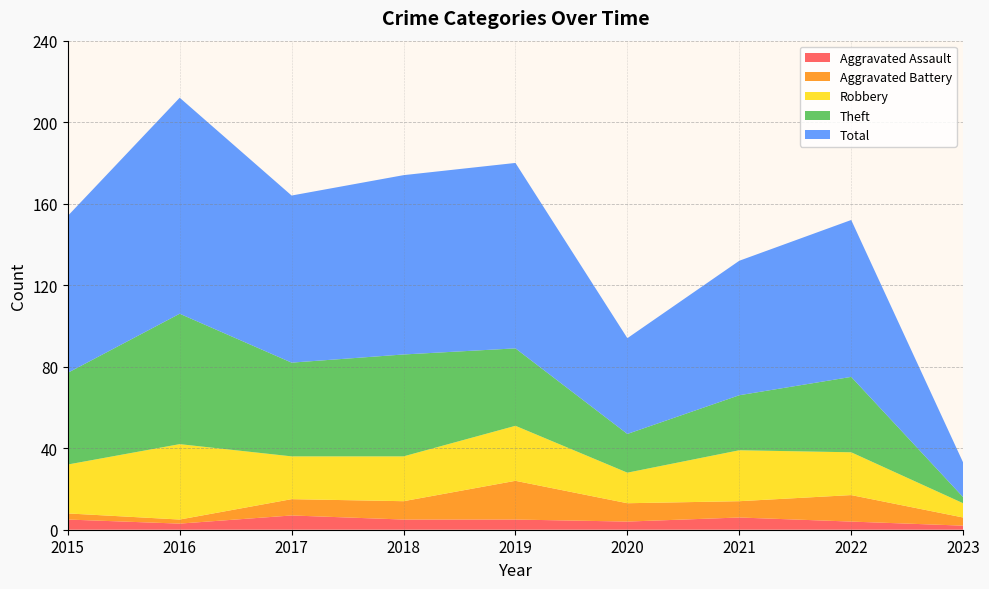

Reading right to left, list all the values displayed in this chart.

Aggravated Assault: 2	4	6	4	5	5	7	3	5
Aggravated Battery: 4	13	8	9	19	9	8	2	3
Robbery: 7	21	25	15	27	22	21	37	24
Theft: 3	37	27	19	38	50	46	64	45
Total: 17	77	66	47	91	88	82	106	77